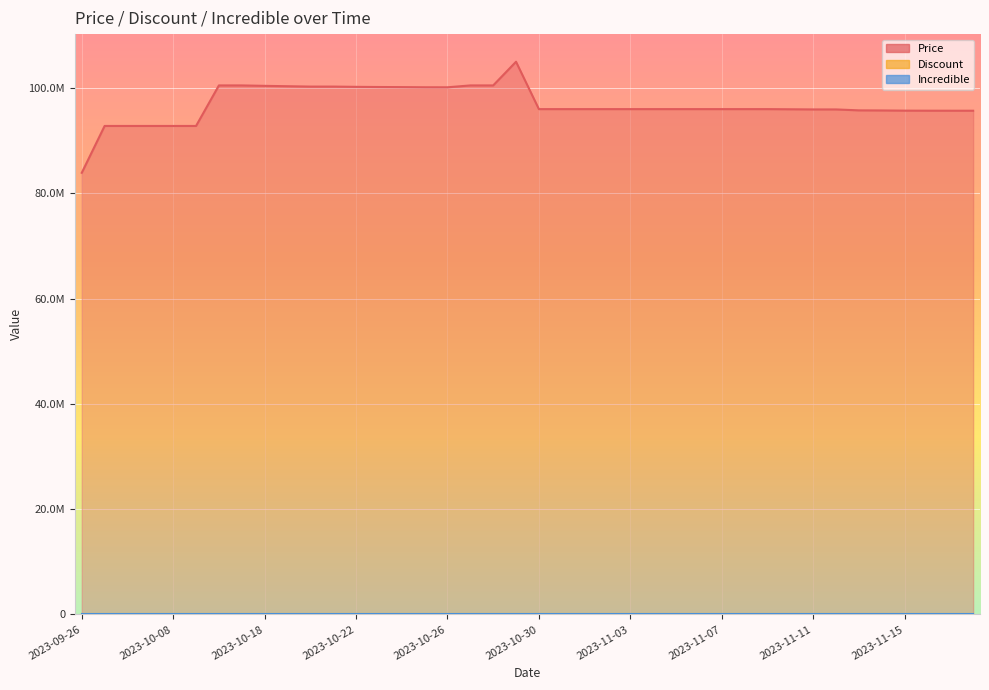

How many lines are shown in the chart?

3